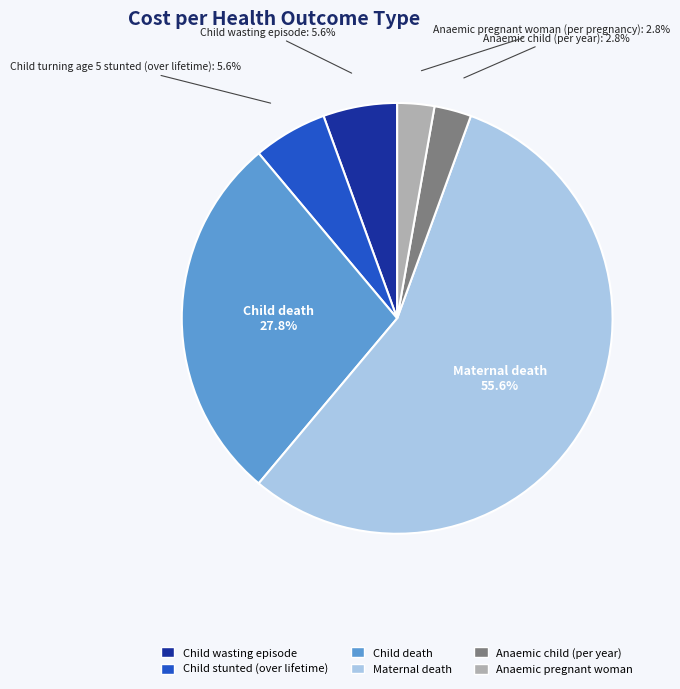

True or false: Maternal death accounts for 56% of the total.

True